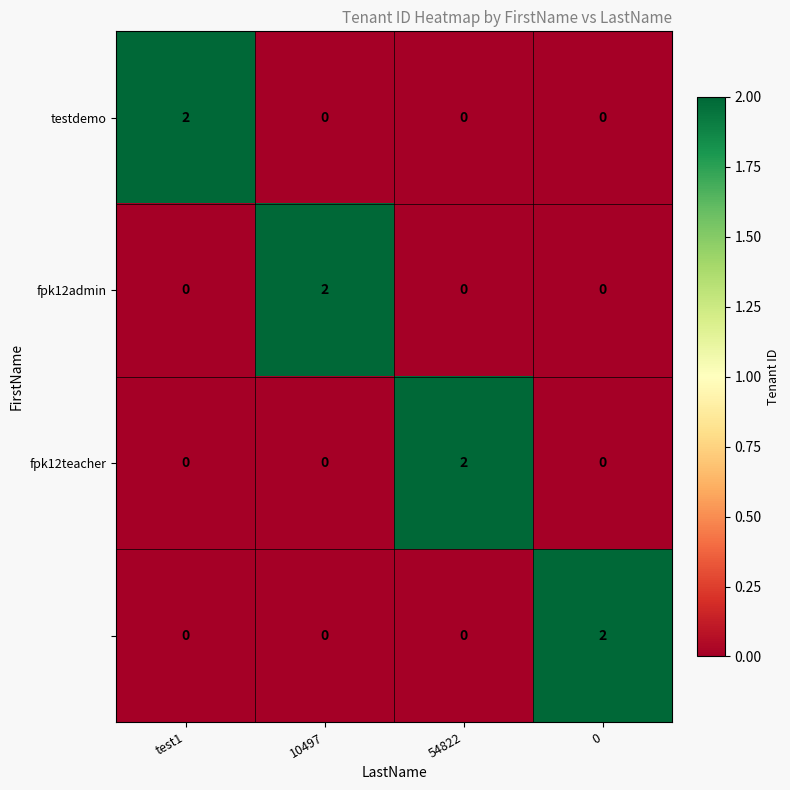

Count the number of data series in this chart.

4